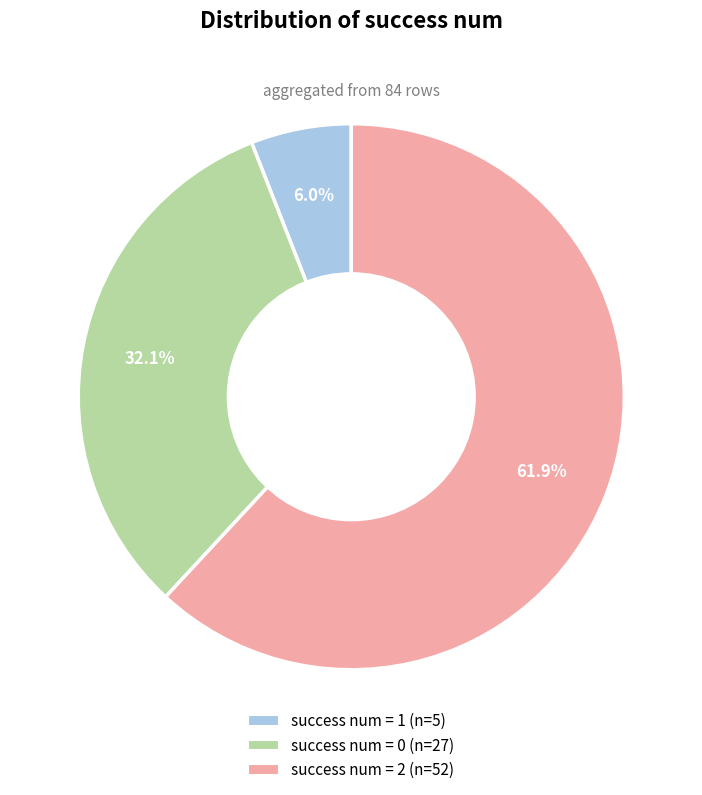

Is there a majority slice in this chart?

Yes